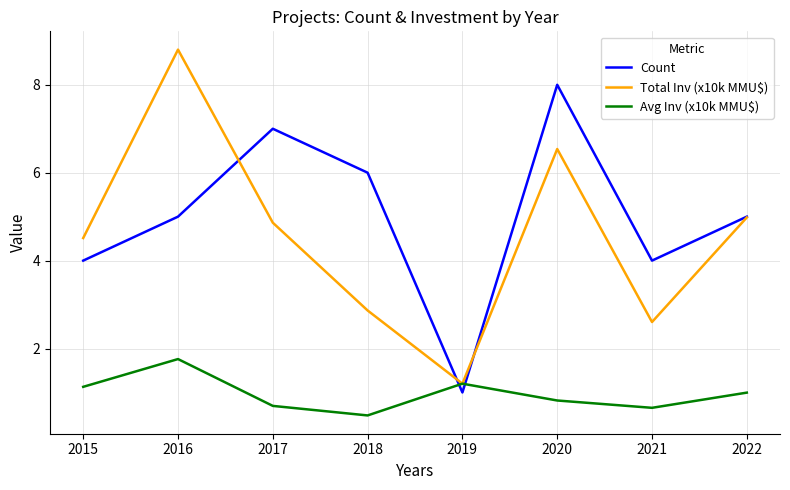

Reading left to right, list all the values displayed in this chart.

Count: 4.0	5.0	7.0	6.0	1.0	8.0	4.0	5.0
Total Inv (x10k MMU$): 4.5	8.8	4.9	2.9	1.2	6.5	2.6	5.0
Avg Inv (x10k MMU$): 1.1	1.8	0.7	0.5	1.2	0.8	0.7	1.0